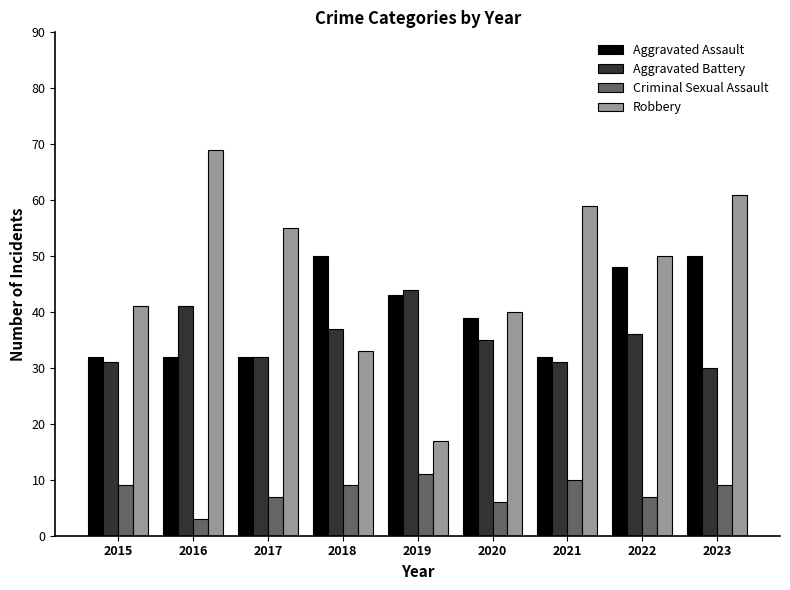

Count the number of data series in this chart.

4